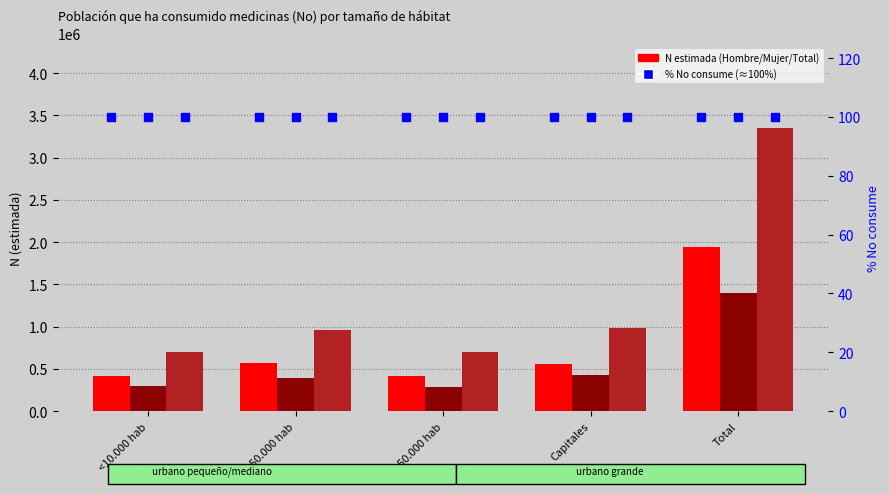

Which series has the largest total across all categories?

Total N (estimada)